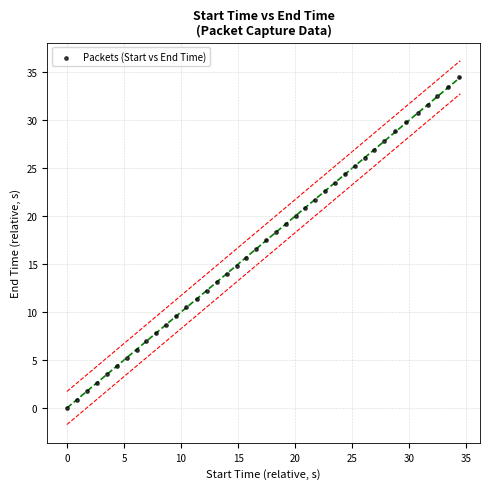

What is the range of X values (max minus min)?

34.3